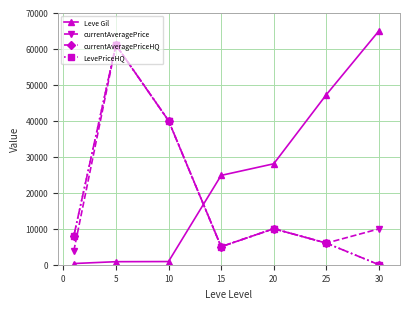

Is this an area chart (filled region under the line)?

No